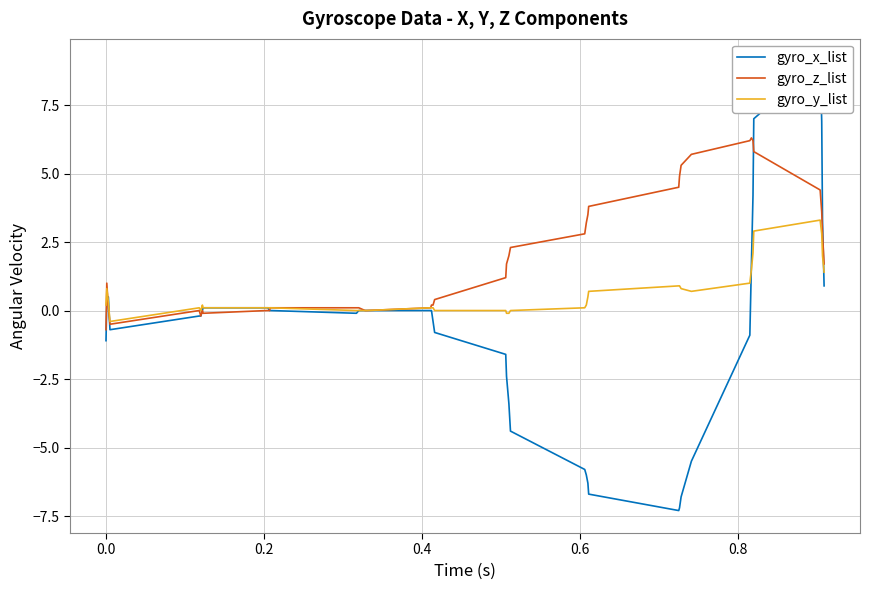

What is the lowest value of the gyro_z_list series?

-0.7